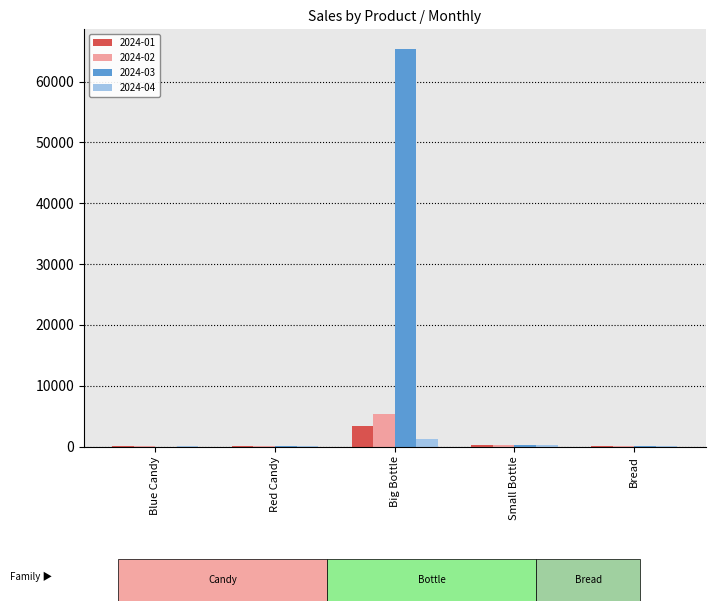

Is it true that 2024-02 equals 5332 at Big Bottle?

True